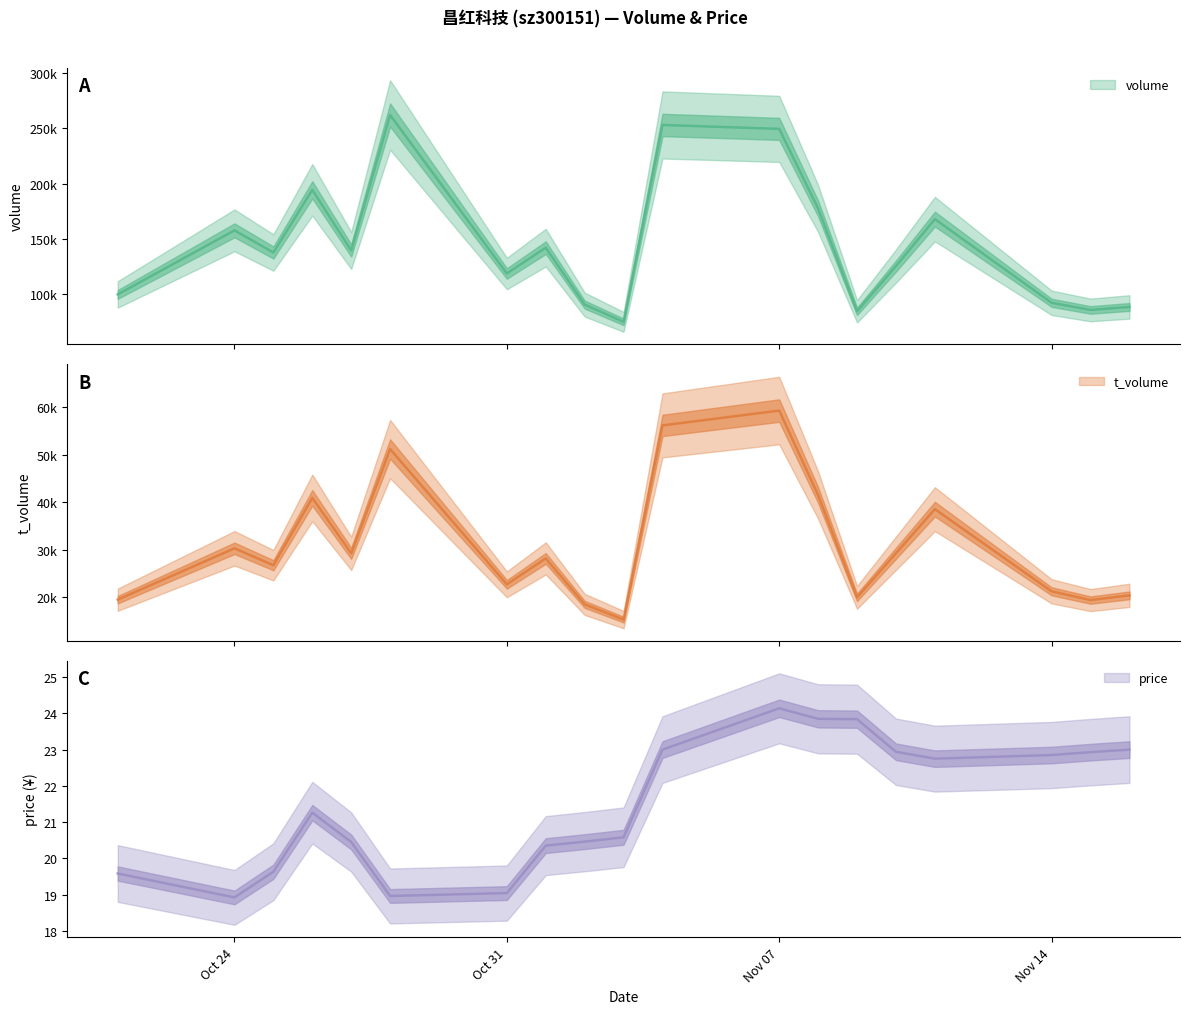

What is the label of the 17th point from the left?

Nov 14